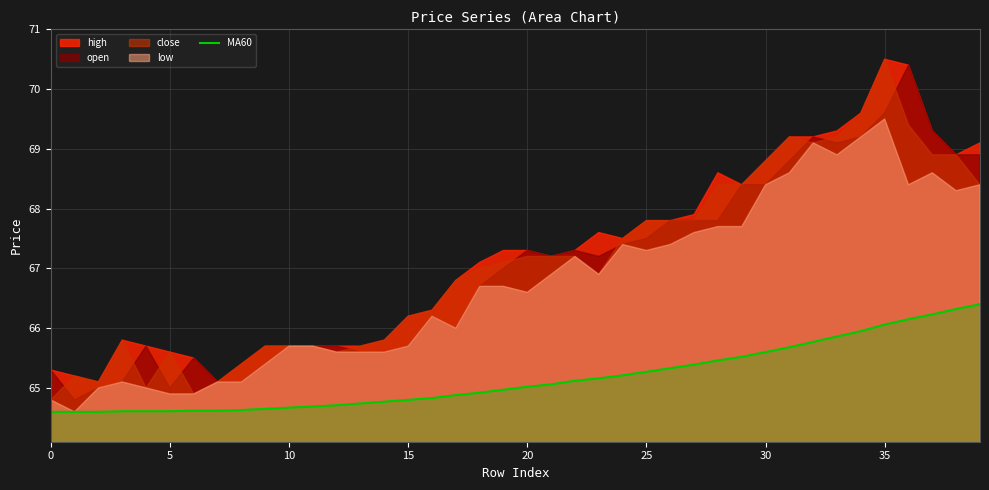

What is the highest value of the MA60 series?

66.4